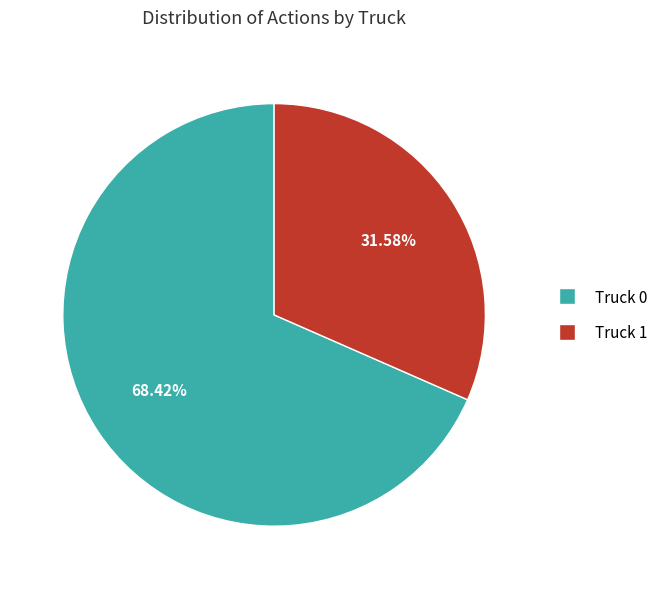

How many slices are in this pie chart?

2